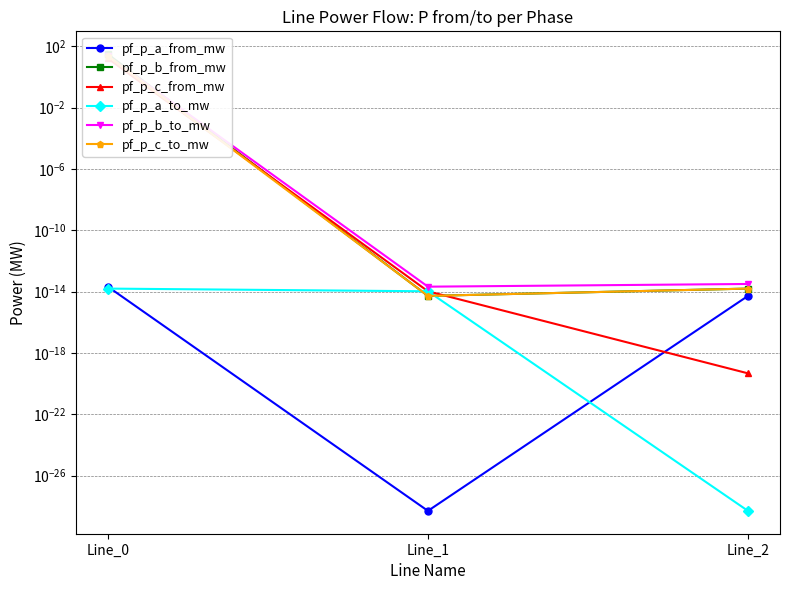

Reading left to right, what are all the values shown in this chart?

pf_p_a_from_mw: 0.0	0.0	0.0
pf_p_b_from_mw: 30.2	0.0	0.0
pf_p_c_from_mw: 15.9	0.0	0.0
pf_p_a_to_mw: 0.0	0.0	0.0
pf_p_b_to_mw: 23.0	0.0	0.0
pf_p_c_to_mw: 23.0	0.0	0.0